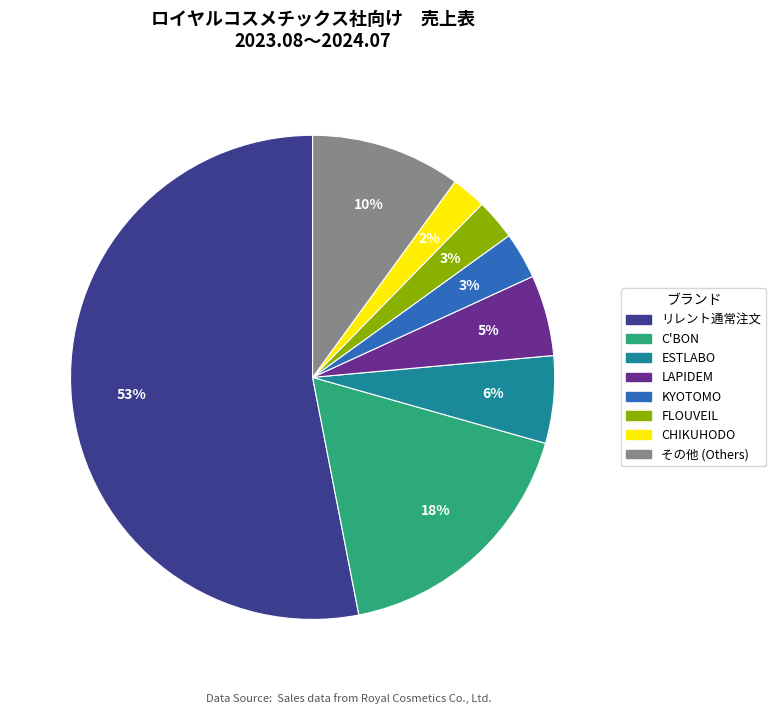

To the nearest percent, what is the difference between the largest and smallest slice percentages?

51%